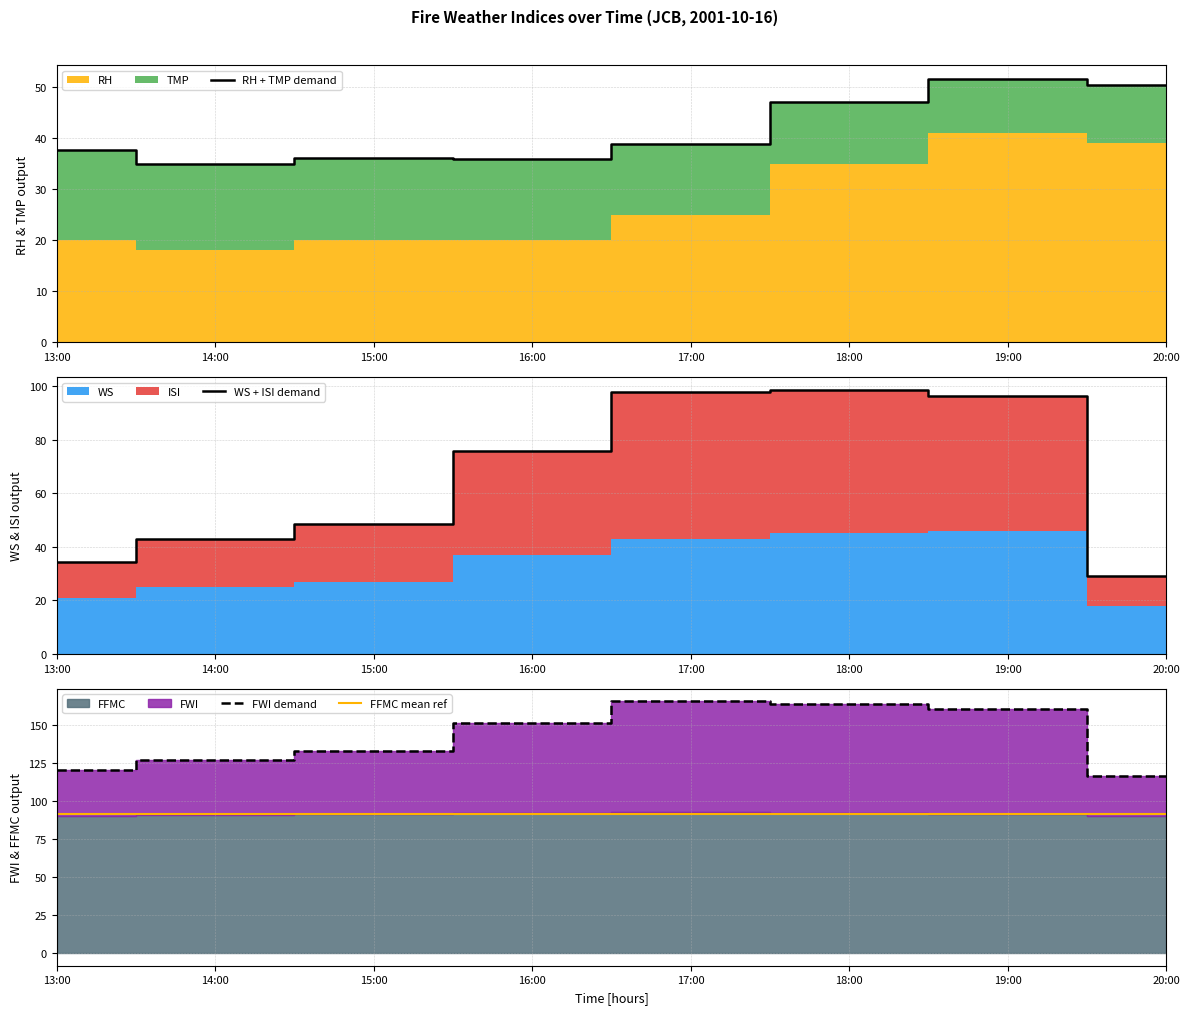

List the series in order of their peak value, highest first.

FWI demand, WS + ISI demand, FFMC mean ref, RH + TMP demand